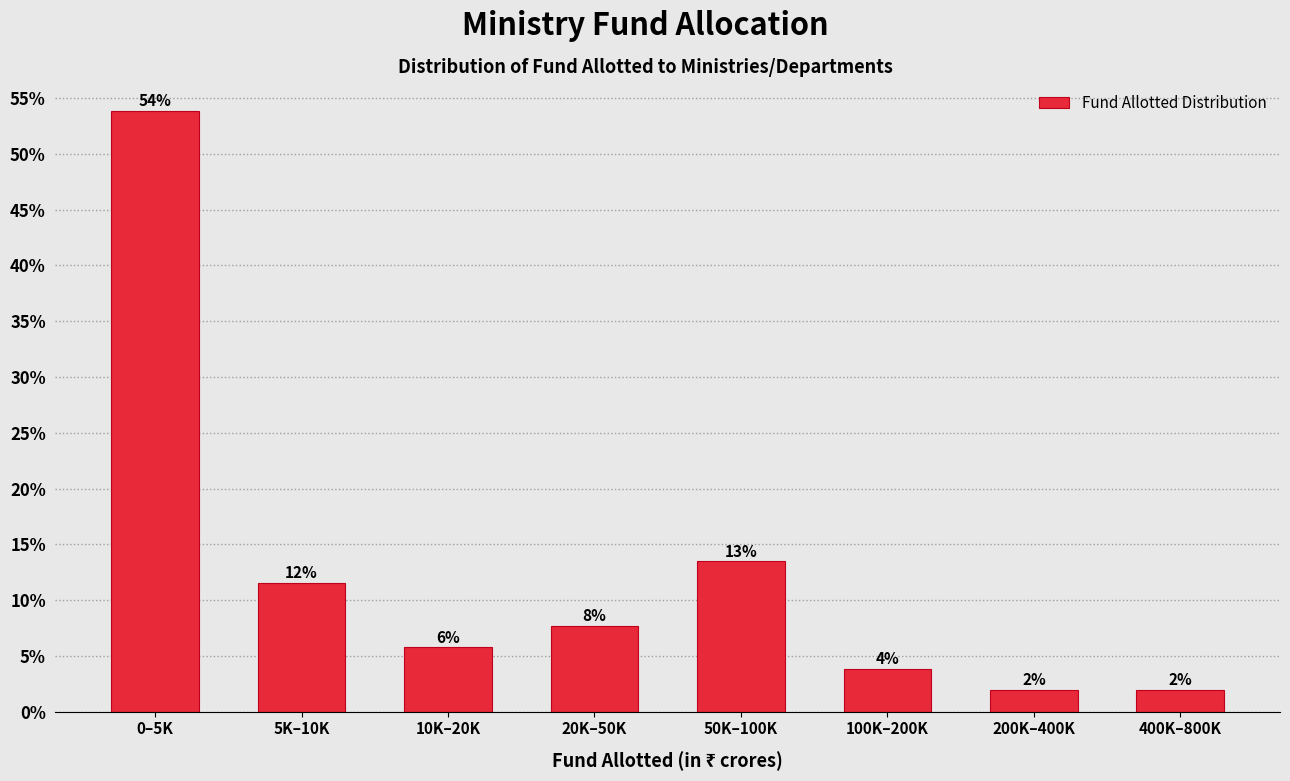

How many bars are there in total?

8